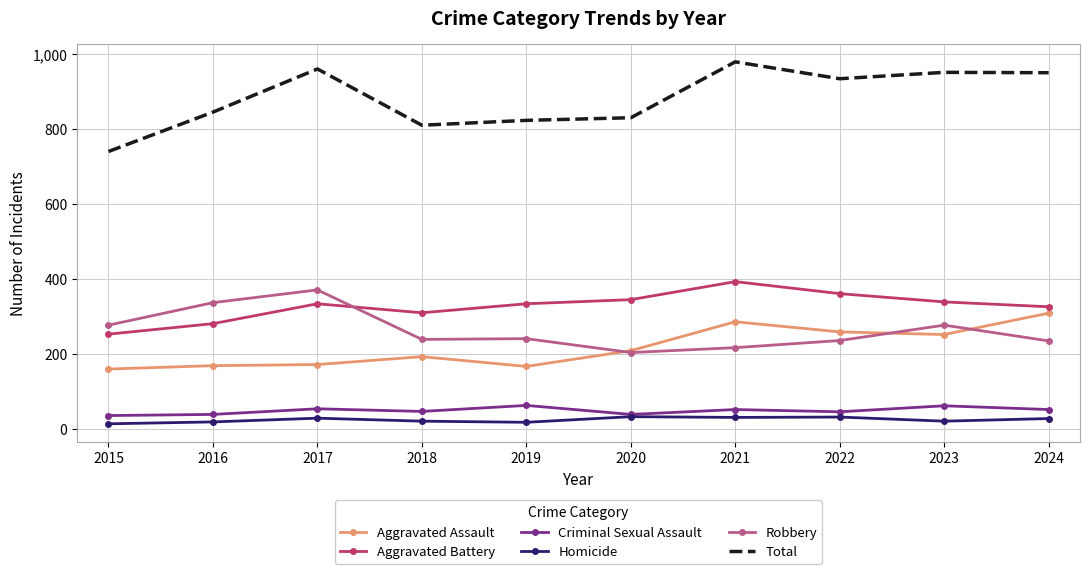

True or false: Total and Robbery intersect in this chart.

False